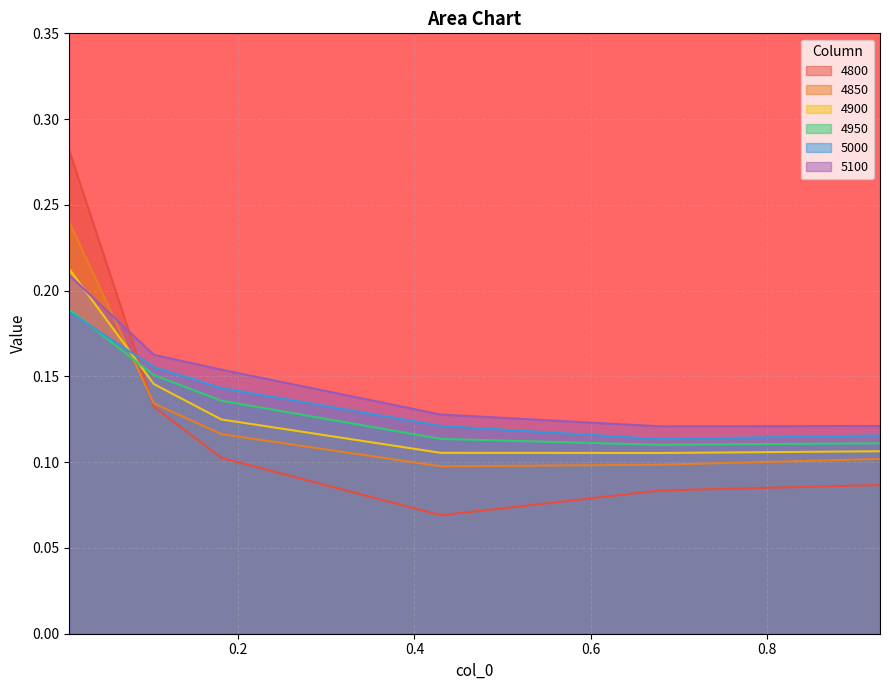

Reading left to right, extract all data points from this chart.

4800: 0.3	0.1	0.1	0.1	0.1	0.1
4850: 0.2	0.1	0.1	0.1	0.1	0.1
4900: 0.2	0.1	0.1	0.1	0.1	0.1
4950: 0.2	0.2	0.1	0.1	0.1	0.1
5000: 0.2	0.2	0.1	0.1	0.1	0.1
5100: 0.2	0.2	0.2	0.1	0.1	0.1